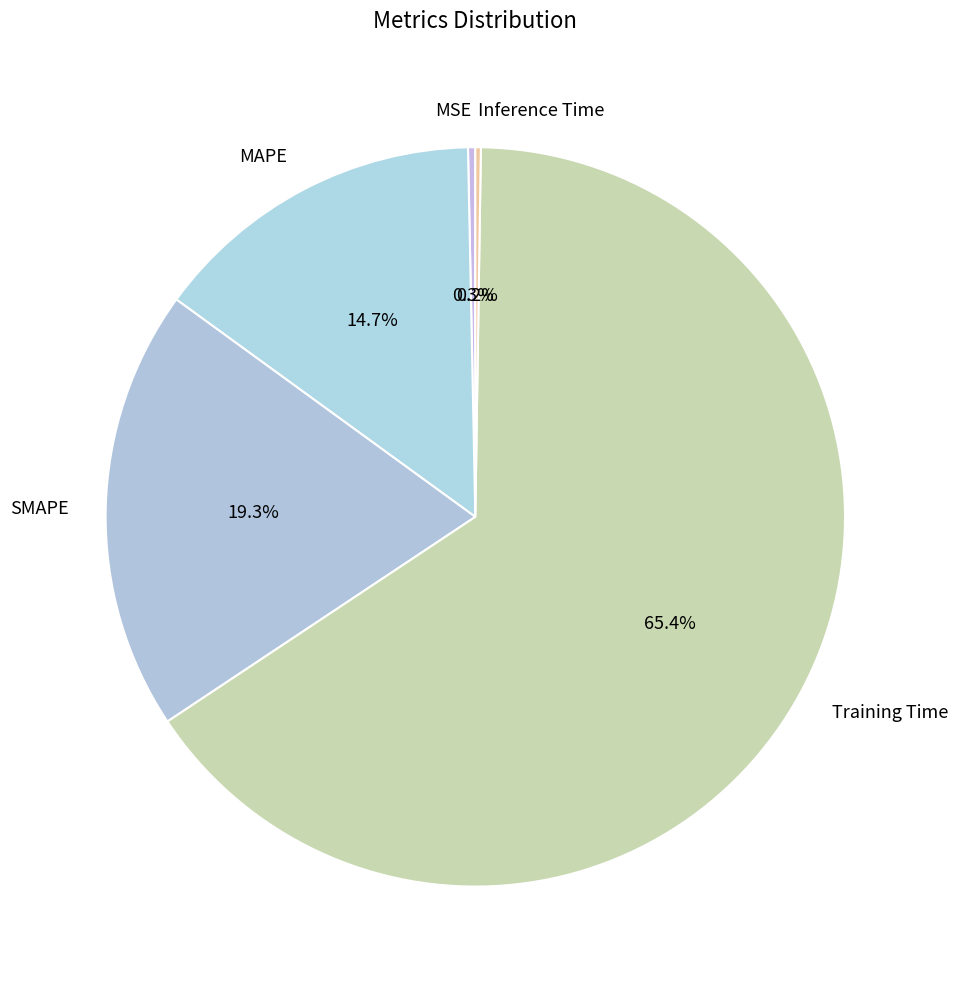

Does any single category account for the majority?

Yes